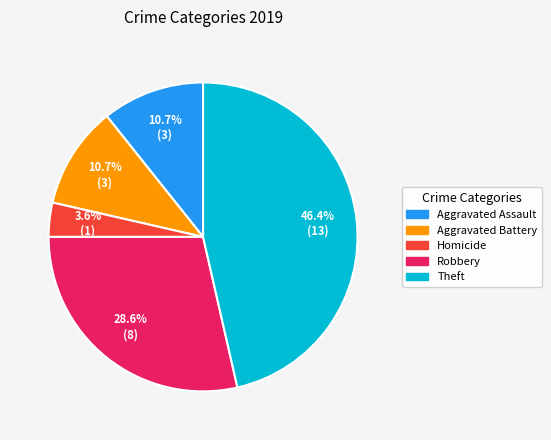

Which has a higher value, Aggravated Assault or Robbery?

Robbery